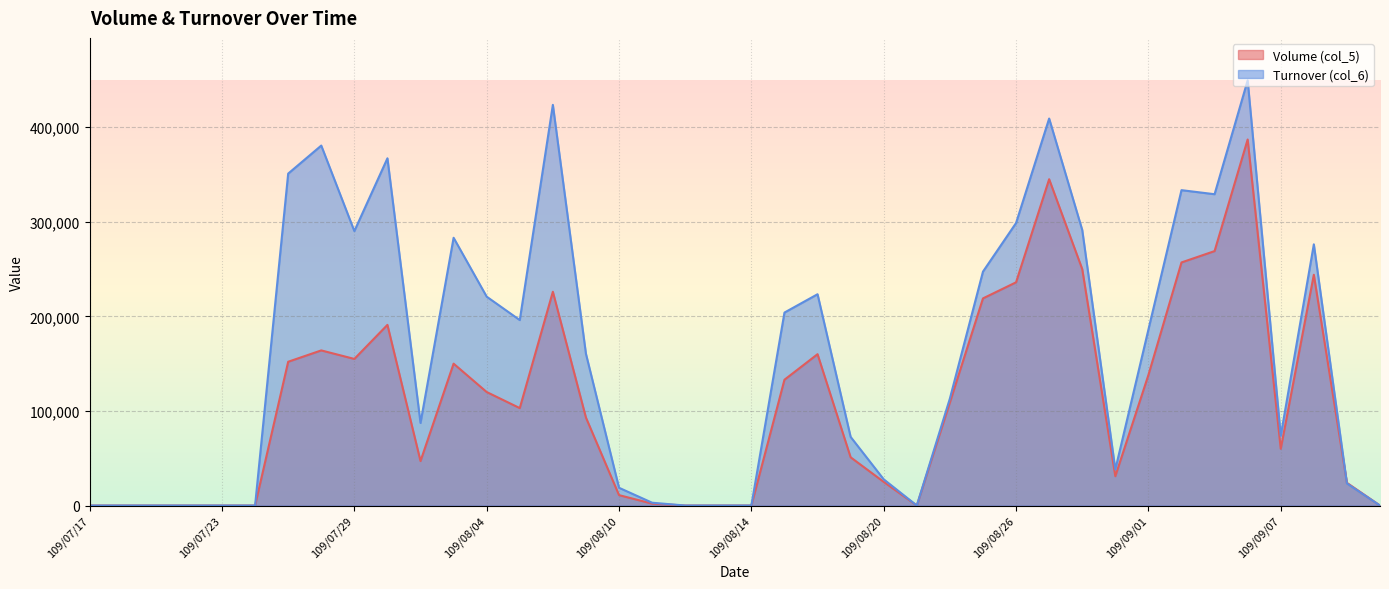

Between 109/08/05 and 109/07/22, which is larger?

109/08/05